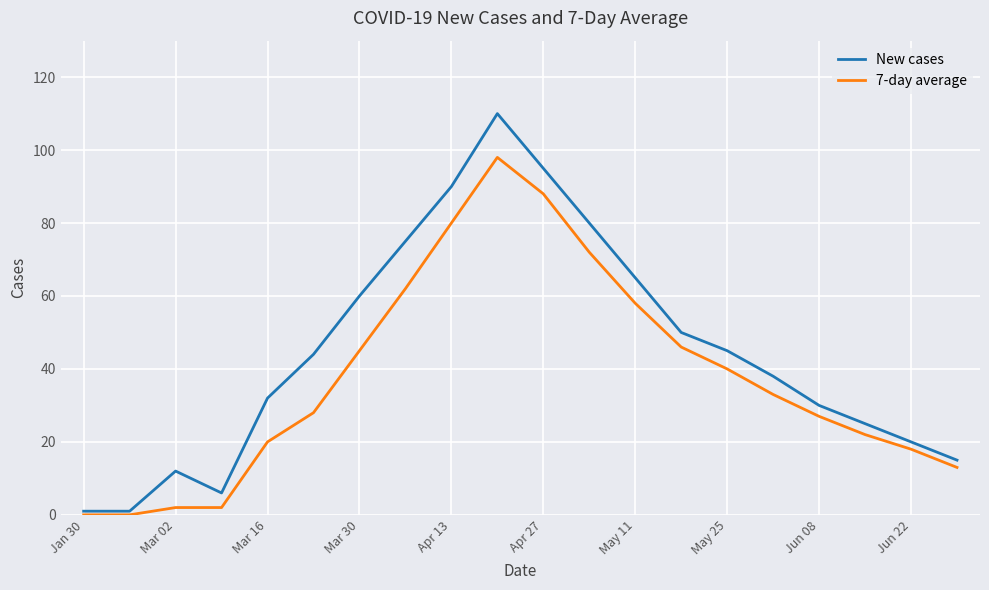

Which series has the largest range (max minus min)?

New cases